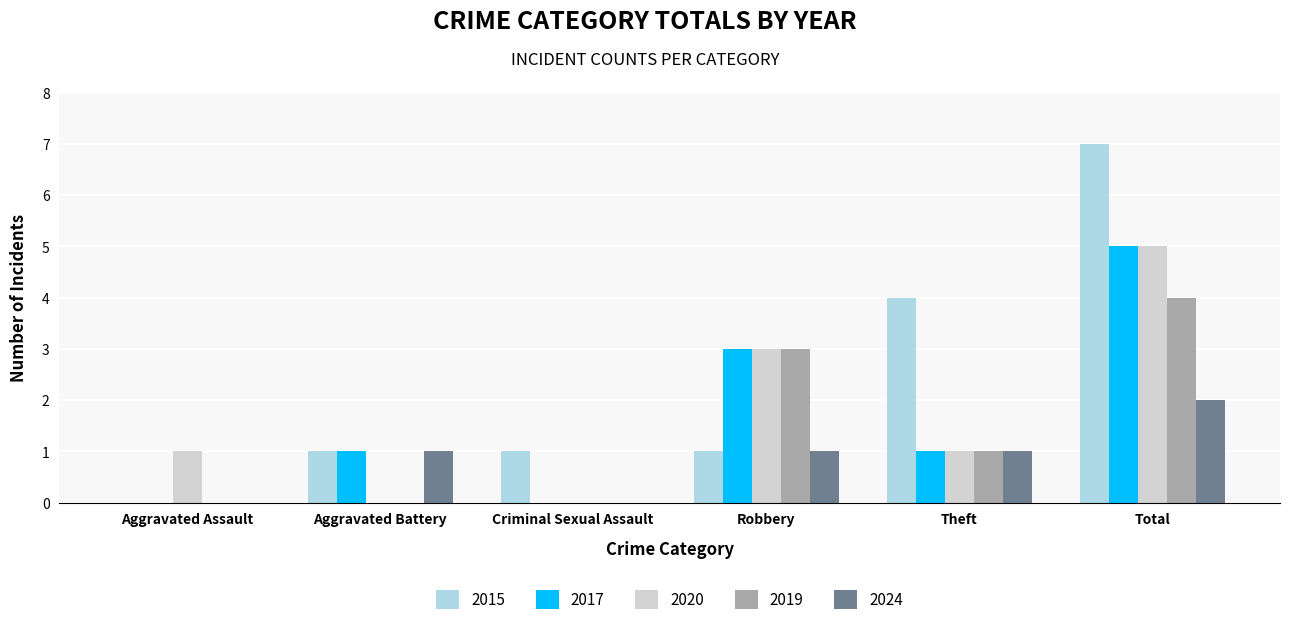

Which series has the largest total across all categories?

2015